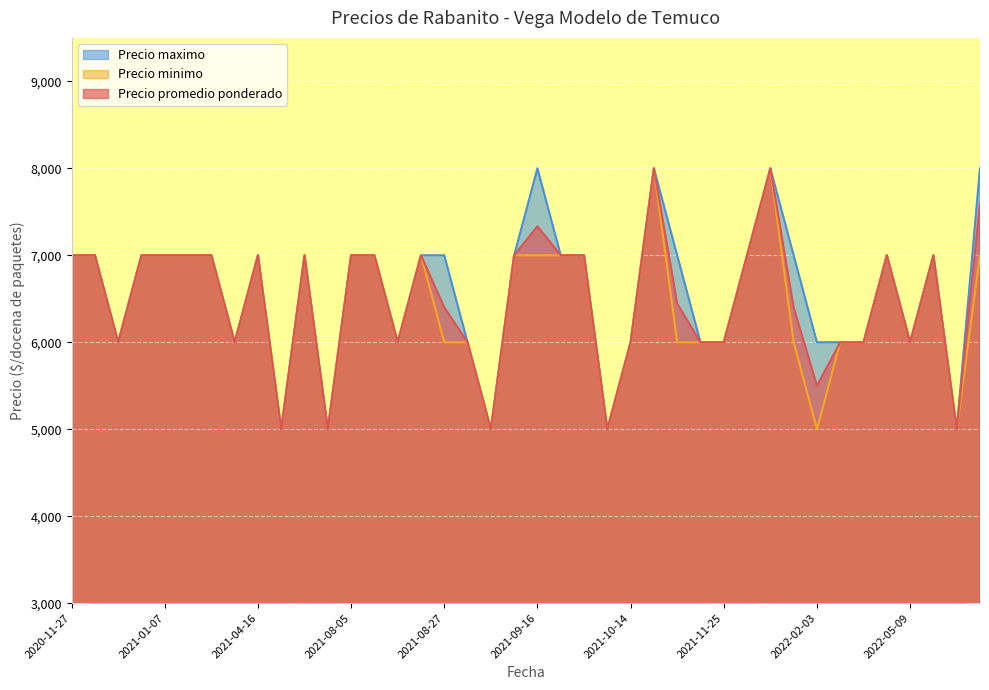

The Precio promedio ponderado series shows 6000 at 2021-04-13. True or false?

True